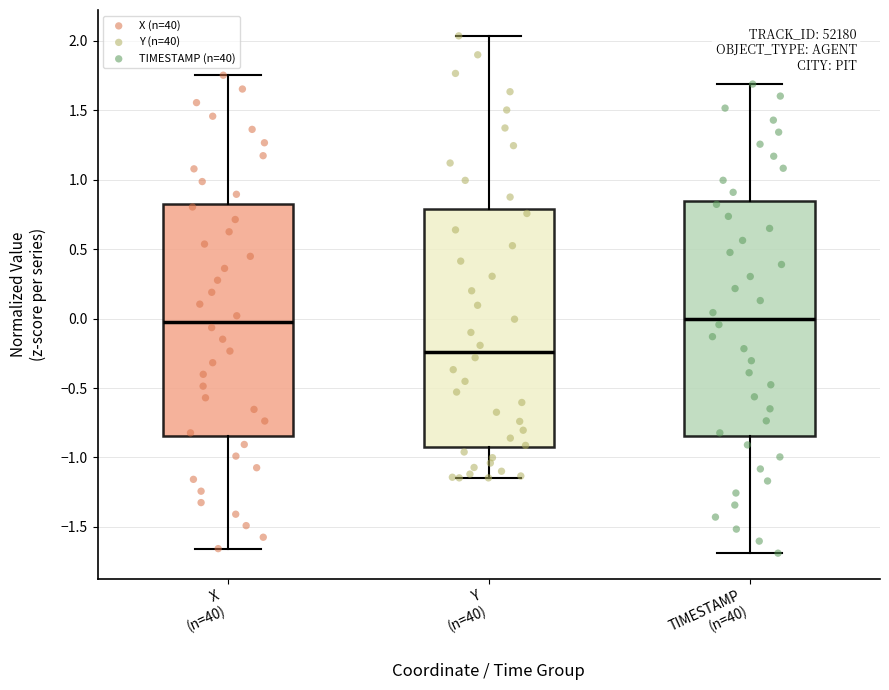

Which box has the lowest median line?

Y (n=40)